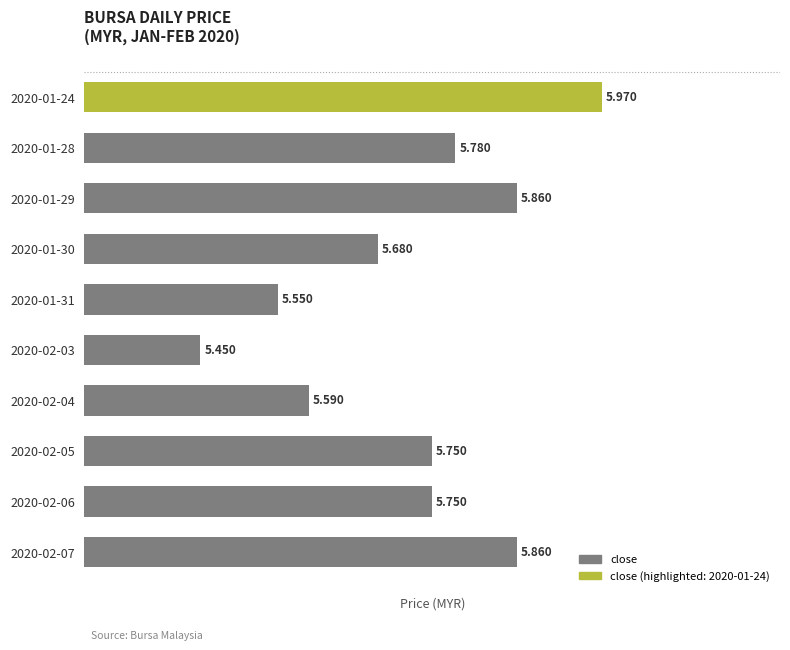

How many bars are there in total?

10